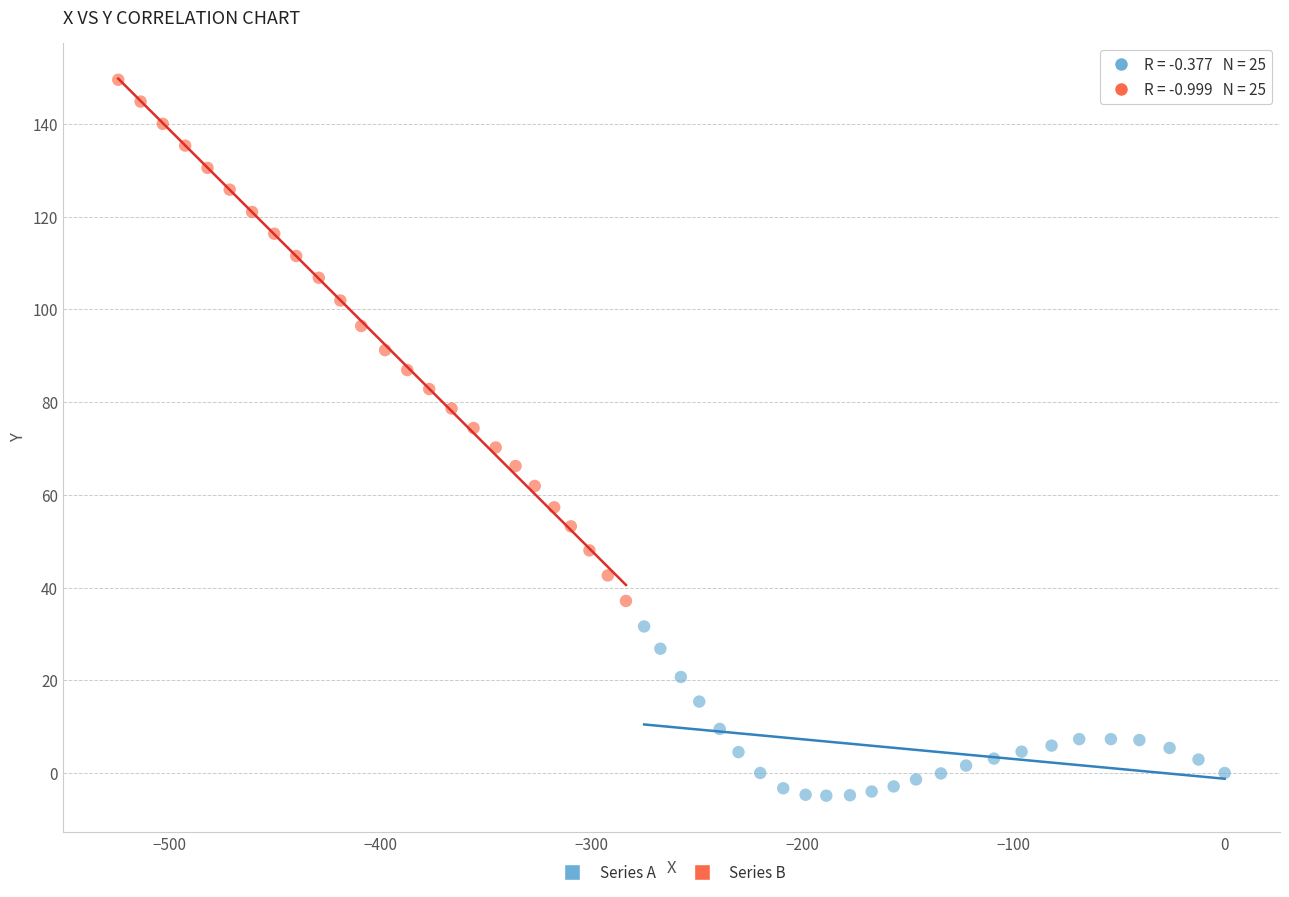

Which series reaches the minimum Y coordinate?

Series A